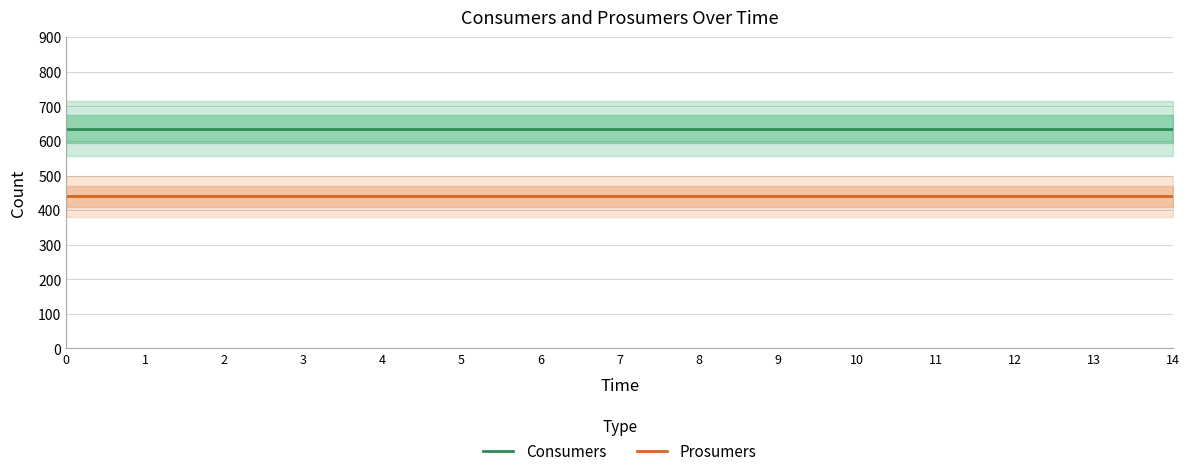

Does the chart display data point markers on the line(s)?

No